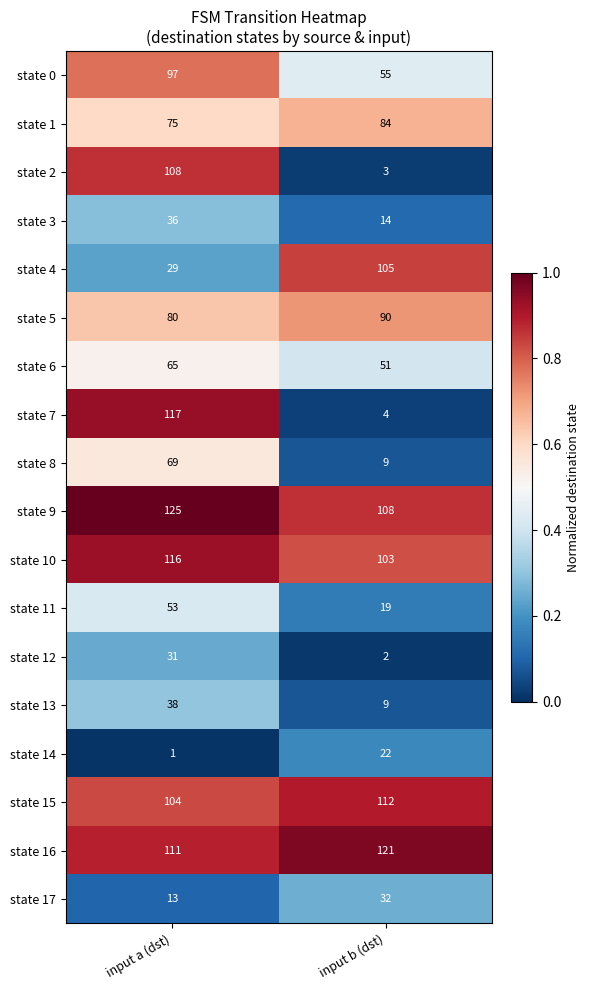

At which label does state 7 reach its minimum?

input b (dst)